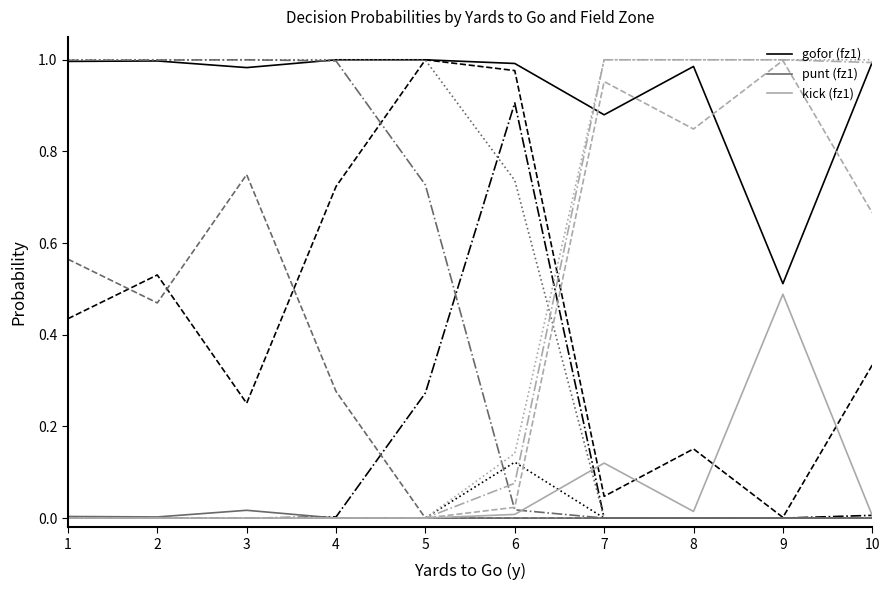

What are all the series names shown in the legend?

gofor (fz1), punt (fz1), kick (fz1)